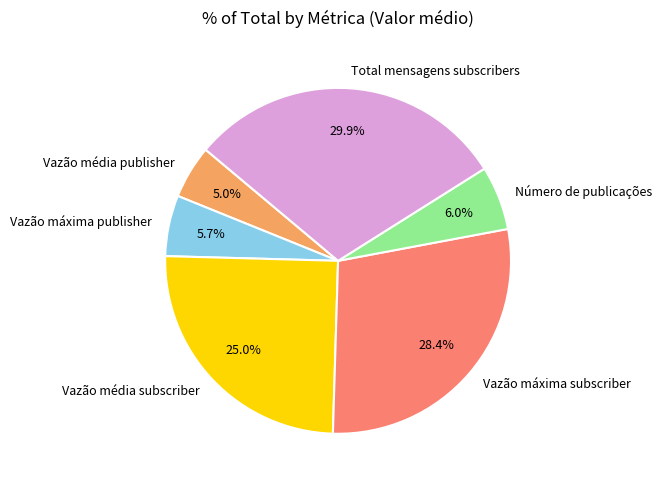

How many slices are in this pie chart?

6